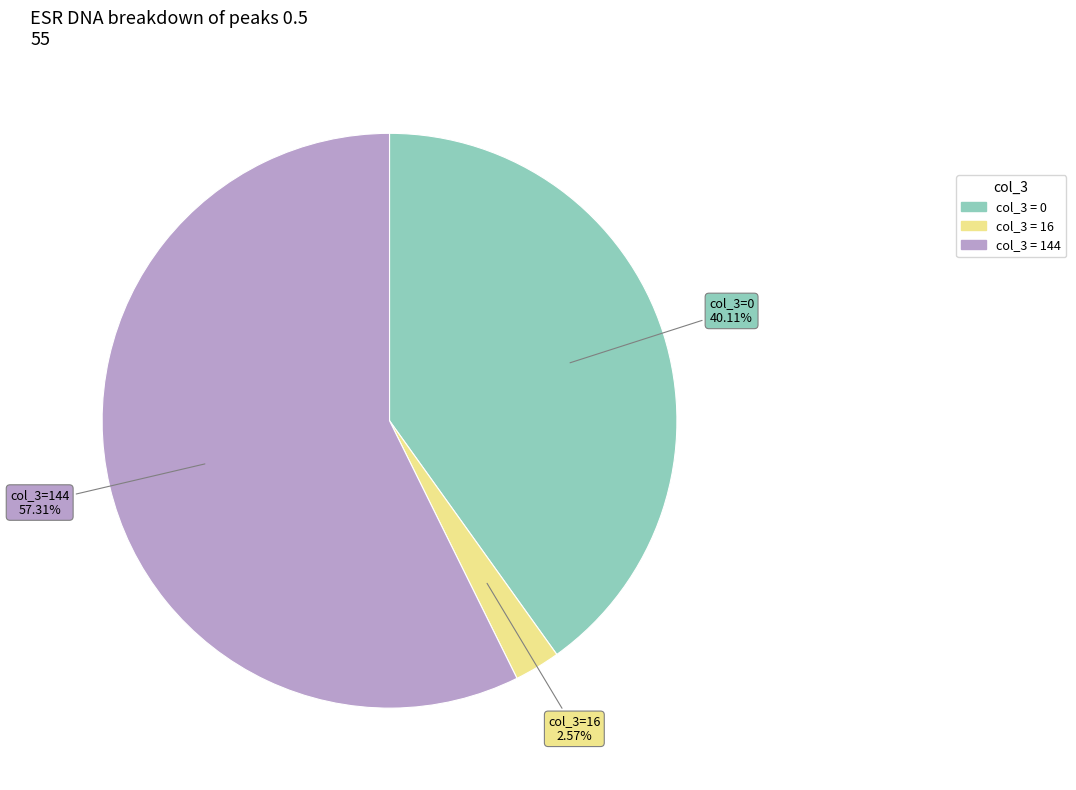

Does any single category account for the majority?

Yes